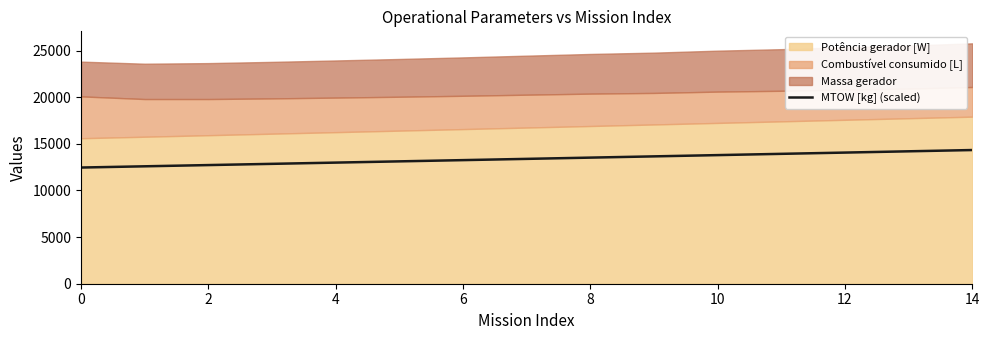

What is the ratio of the value at 12 to the value at 13?

1.0